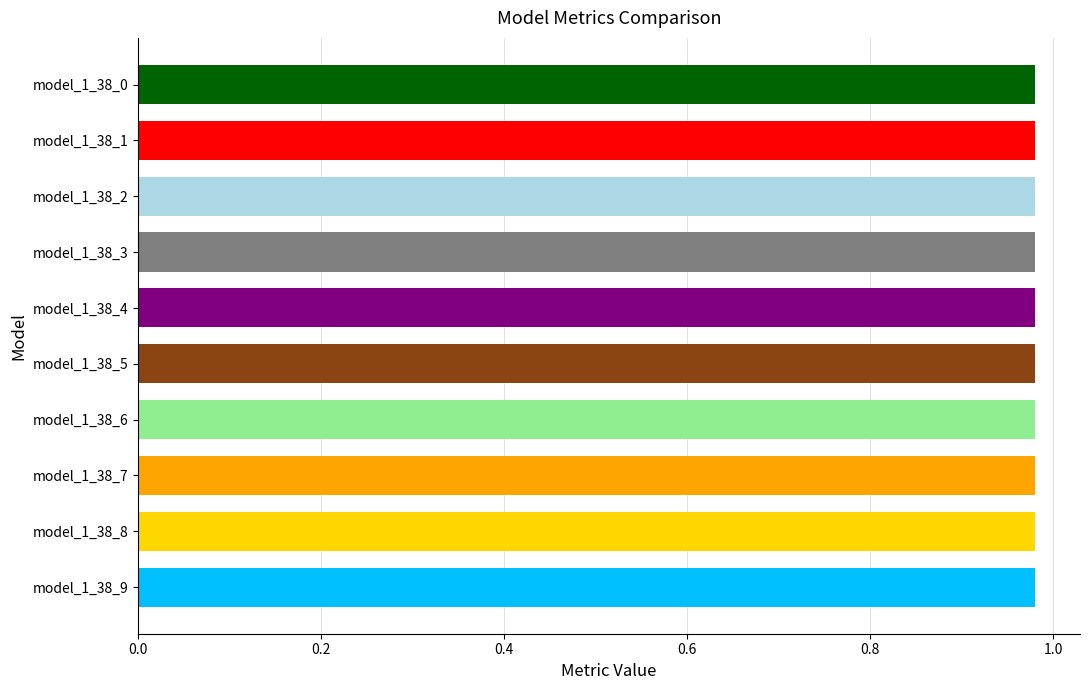

True or false: the data shows 0.5 at model_1_38_9.

False